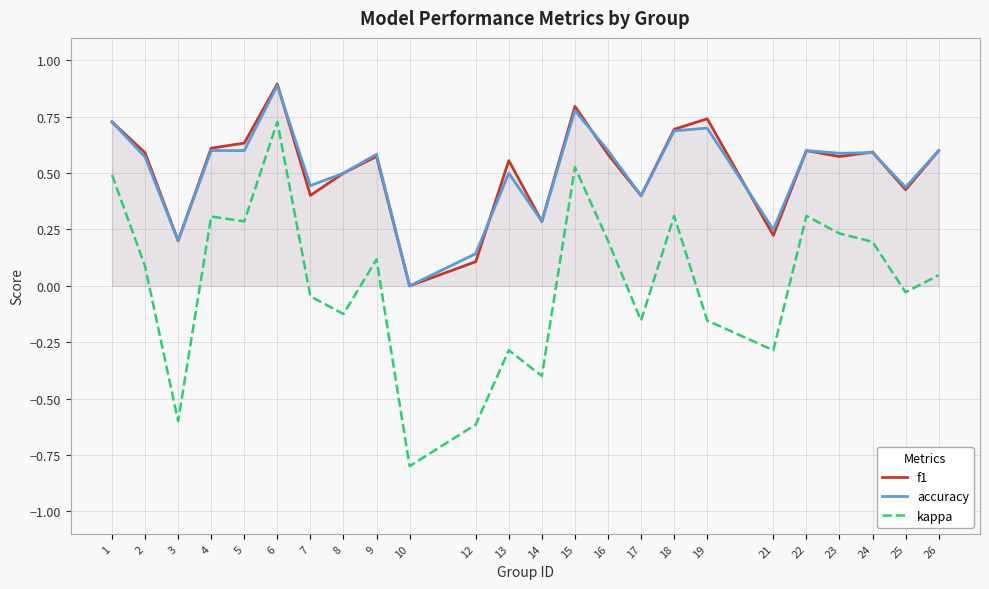

Which series has the largest total across all categories?

f1